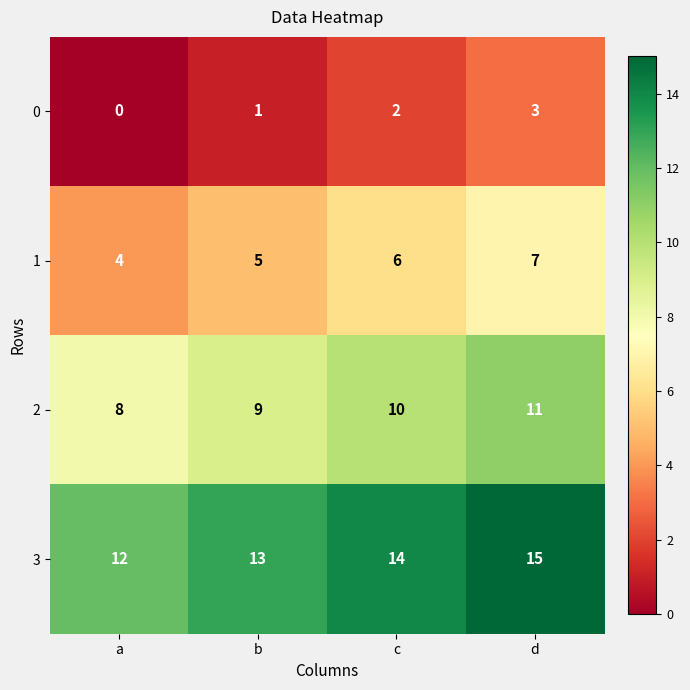

Rank the series by their average value, from highest to lowest.

3, 2, 1, 0